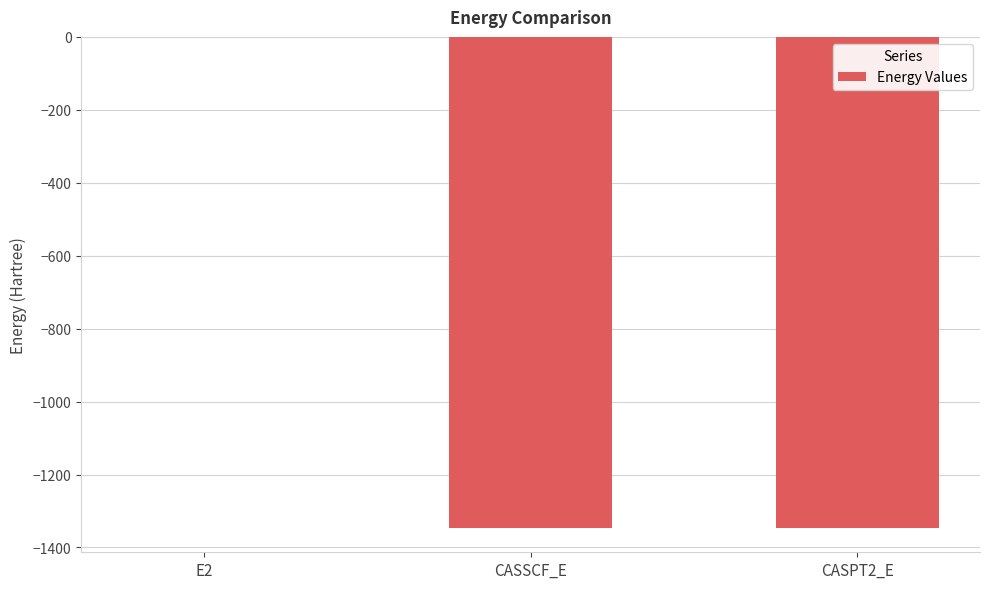

Is it true that the value at CASPT2_E is -661.7?

False